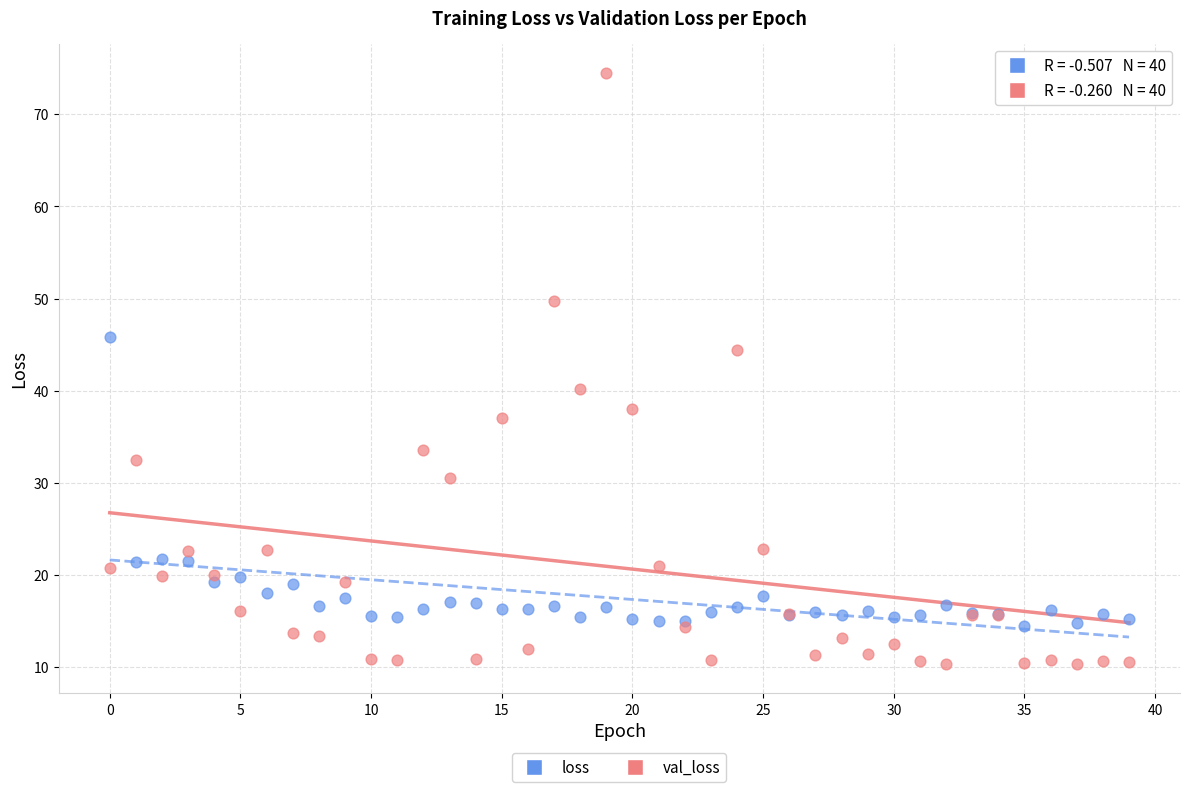

Which series reaches the minimum Y coordinate?

val_loss